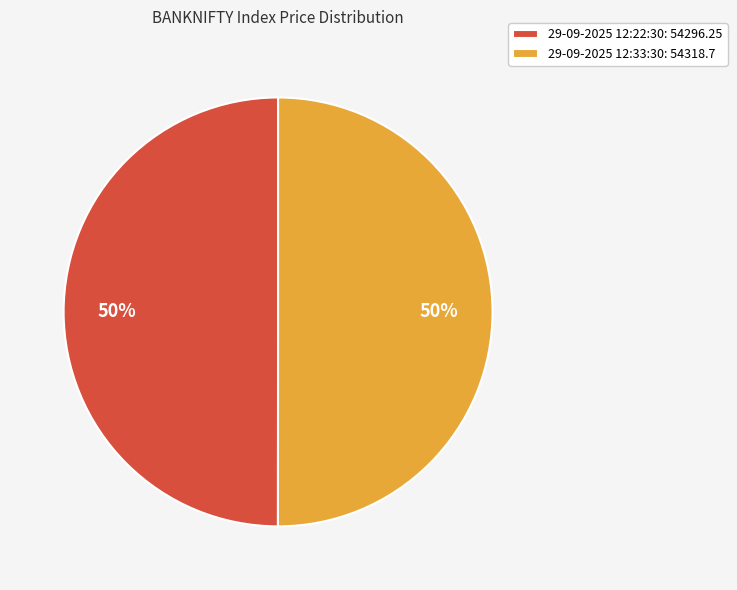

To the nearest percent, what is the average slice percentage?

50%